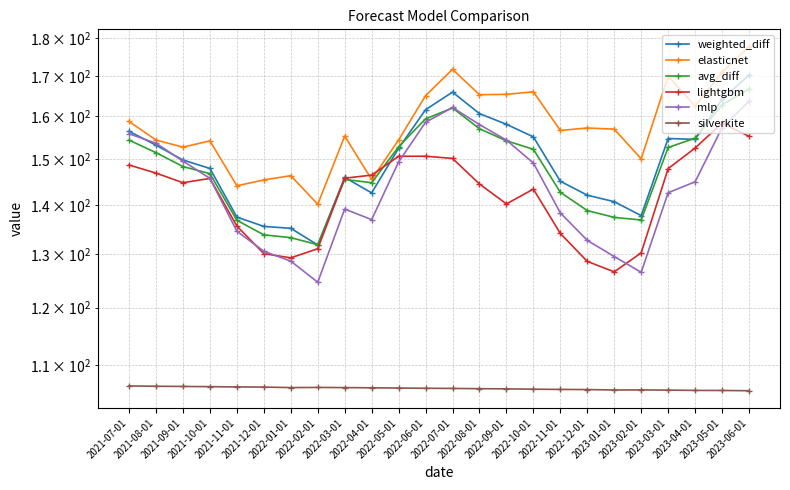

At which label is mlp closest to 144?

2023-04-01